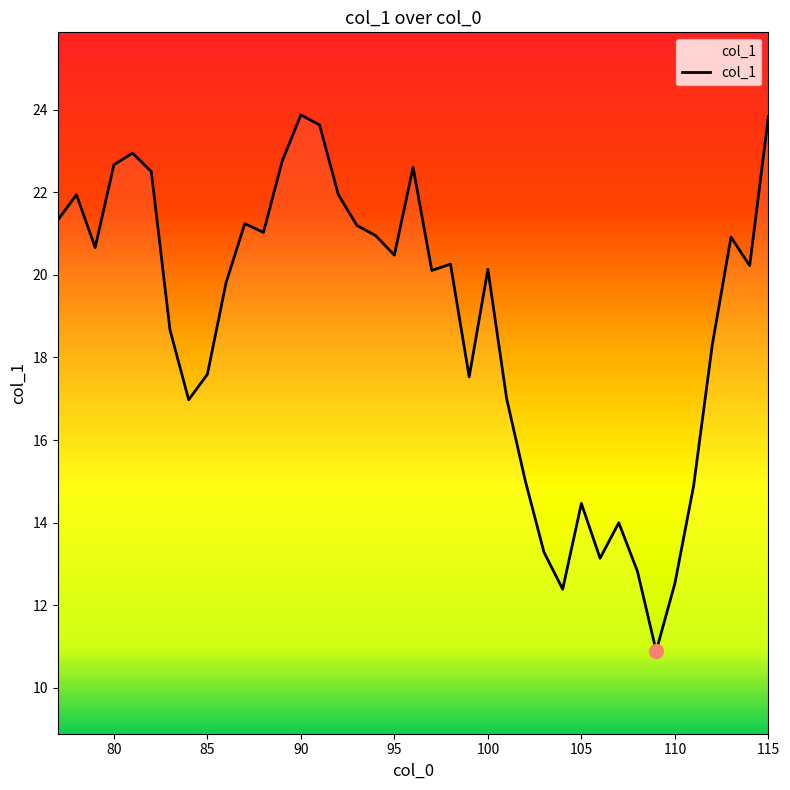

What is the smallest value displayed?

10.9